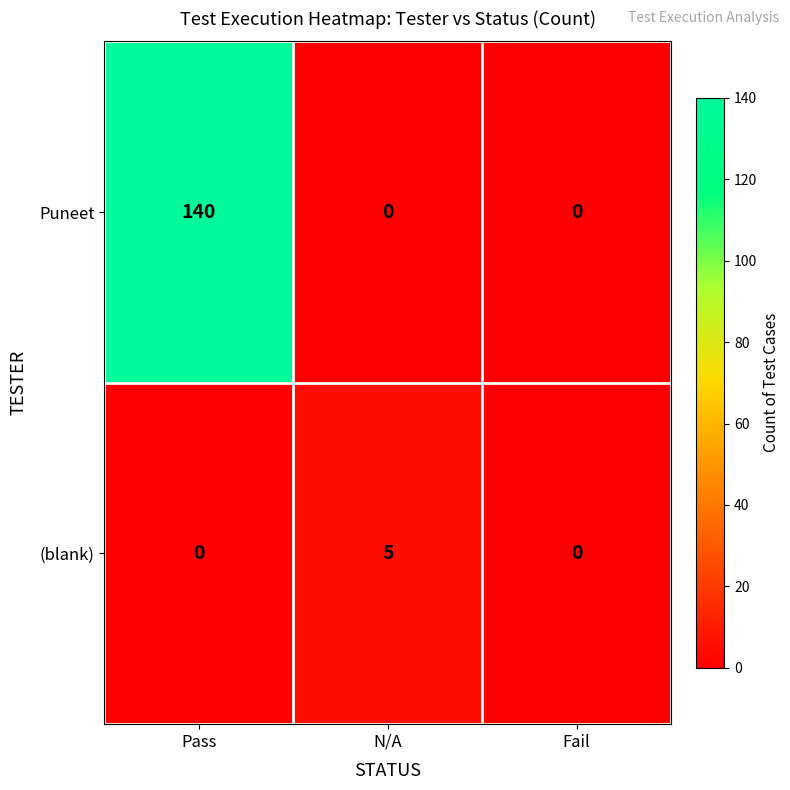

Count the (blank) values in the range 0 to 5.

3